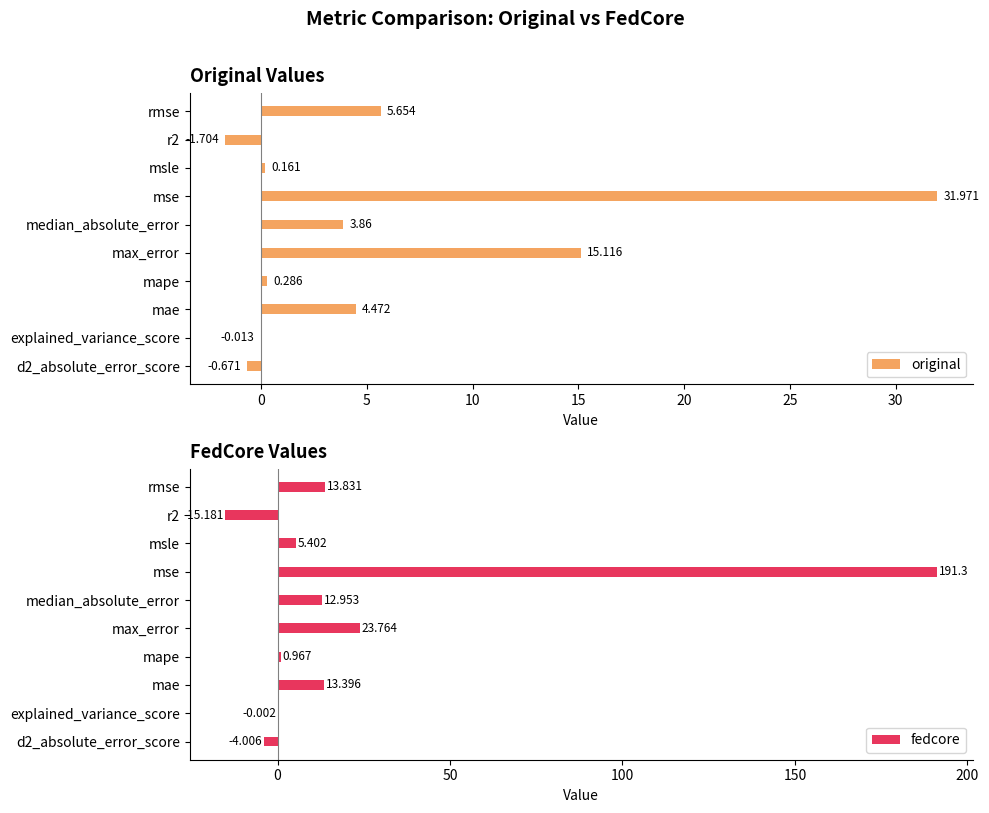

At which label is original closest to 15?

max_error